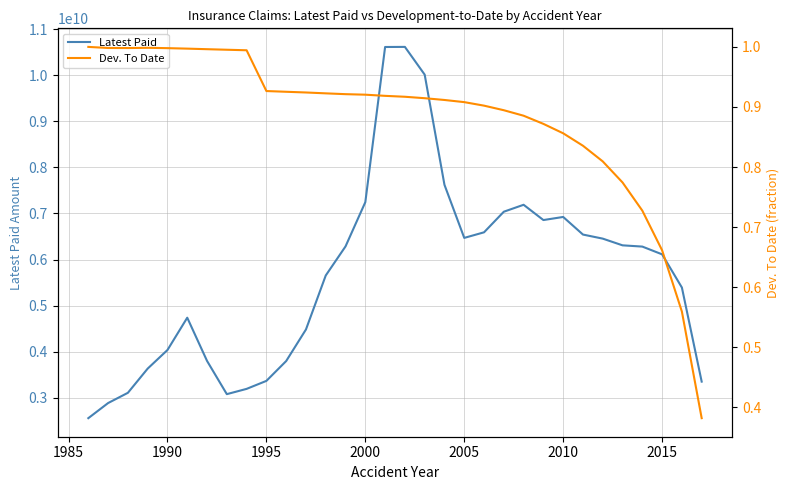

What is the minimum value for Latest Paid?

2557129406